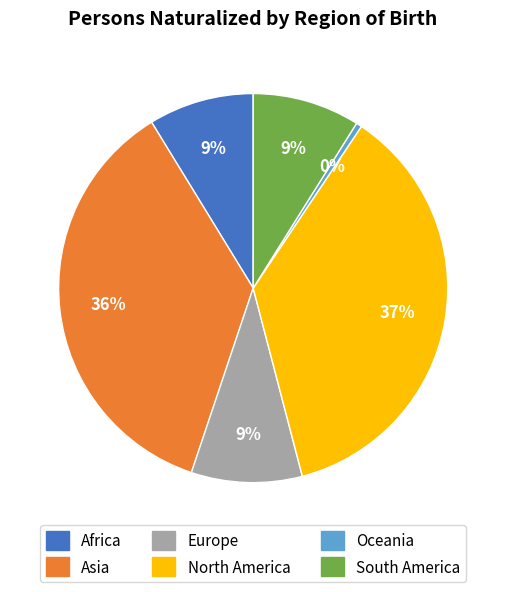

The Europe slice represents 9% of the pie. True or false?

True